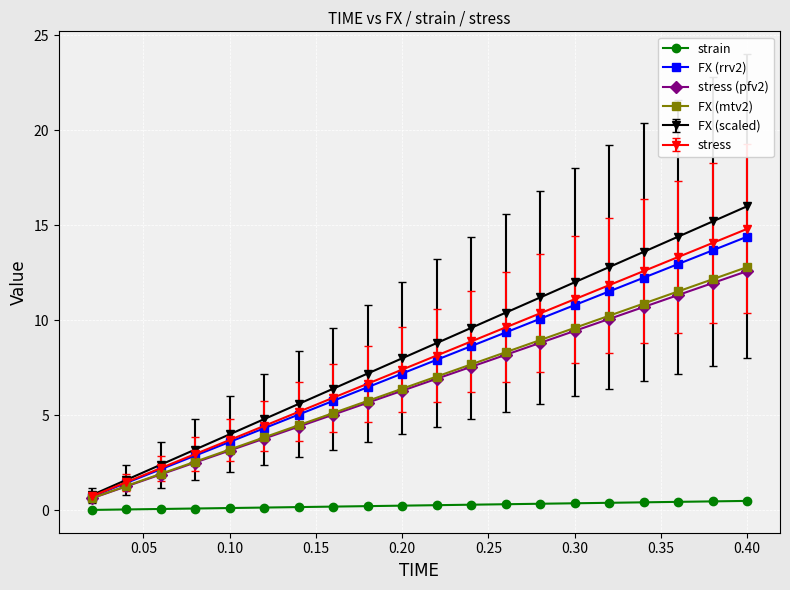

What is the average value of the FX (mtv2) series?

6.7